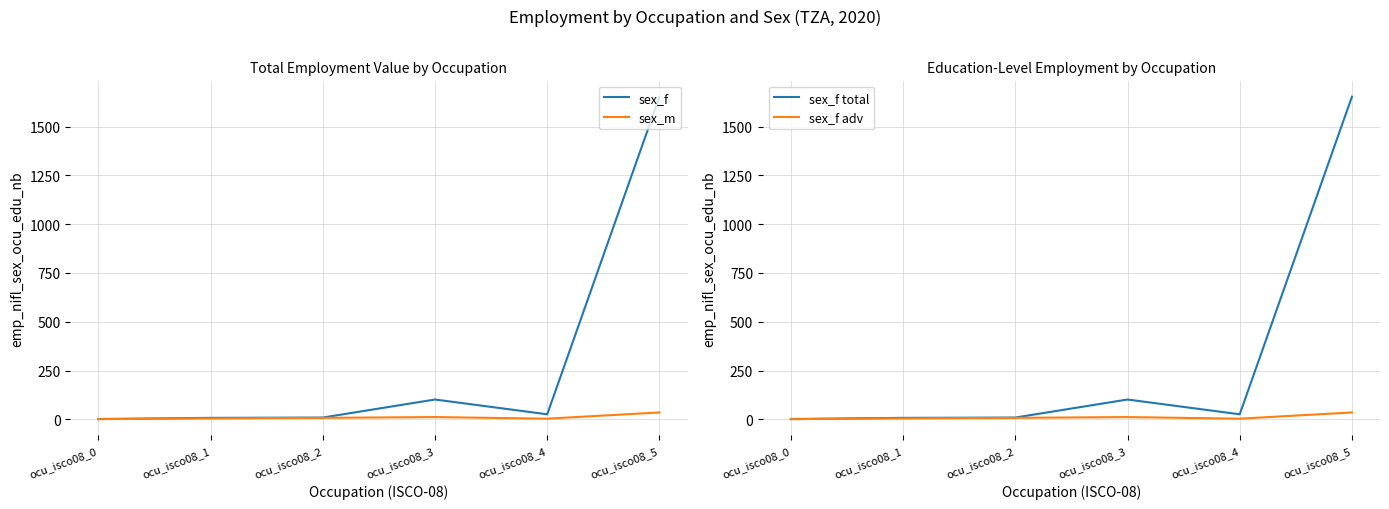

Which series has the largest total across all categories?

sex_f